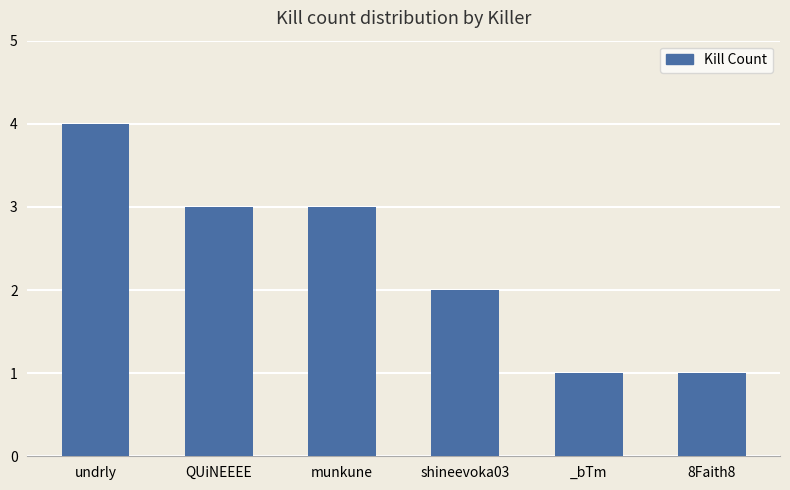

What is the smallest value displayed?

1